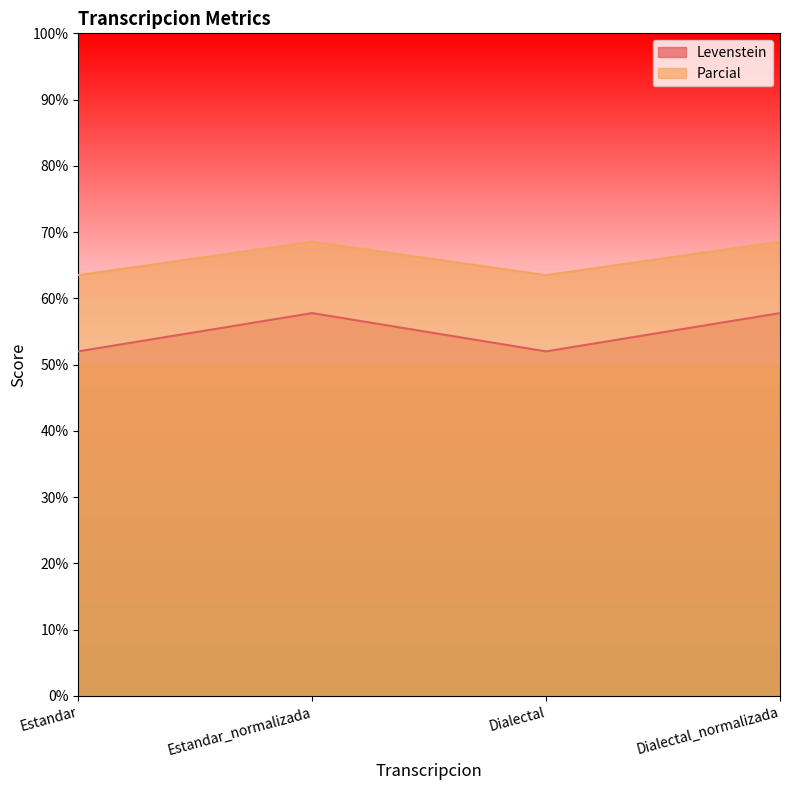

What is the spread (max minus min) of values at Dialectal_normalizada?

10.8